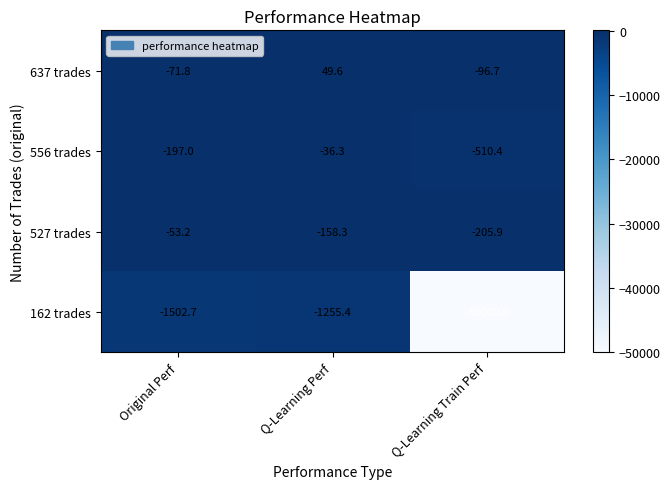

Reading right to left, transcribe all the data shown in this chart.

637 trades: Q-Learning Train Perf=-96.7	Q-Learning Perf=49.6	Original Perf=-71.8
556 trades: Q-Learning Train Perf=-510.4	Q-Learning Perf=-36.3	Original Perf=-197.0
527 trades: Q-Learning Train Perf=-205.9	Q-Learning Perf=-158.3	Original Perf=-53.2
162 trades: Q-Learning Train Perf=-50000.0	Q-Learning Perf=-1255.4	Original Perf=-1502.7